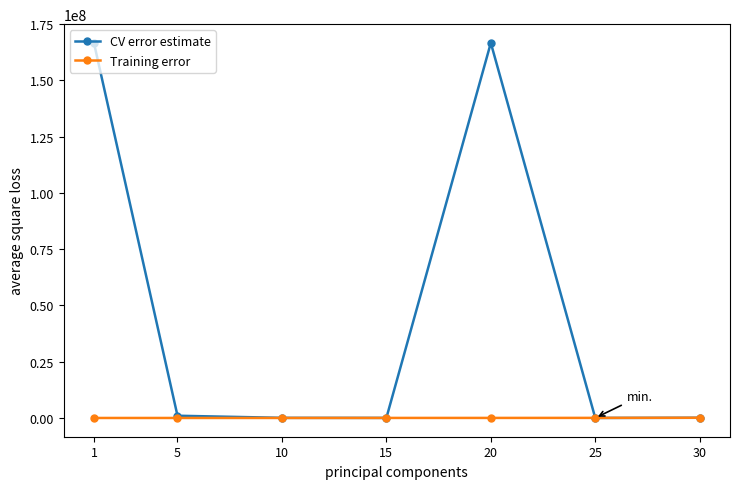

True or false: CV error estimate has more than 0 points higher than both neighbors.

True